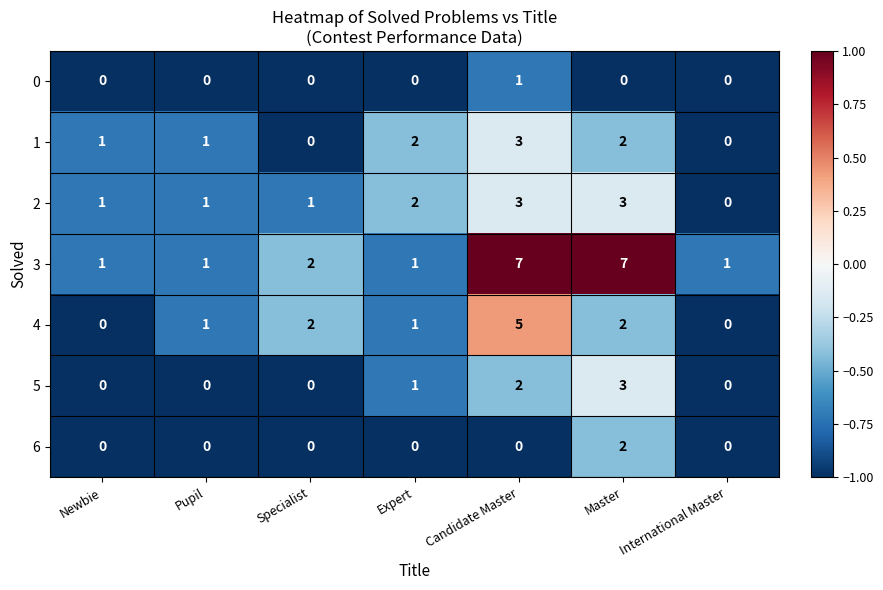

At which label does 0 reach its peak?

Candidate Master